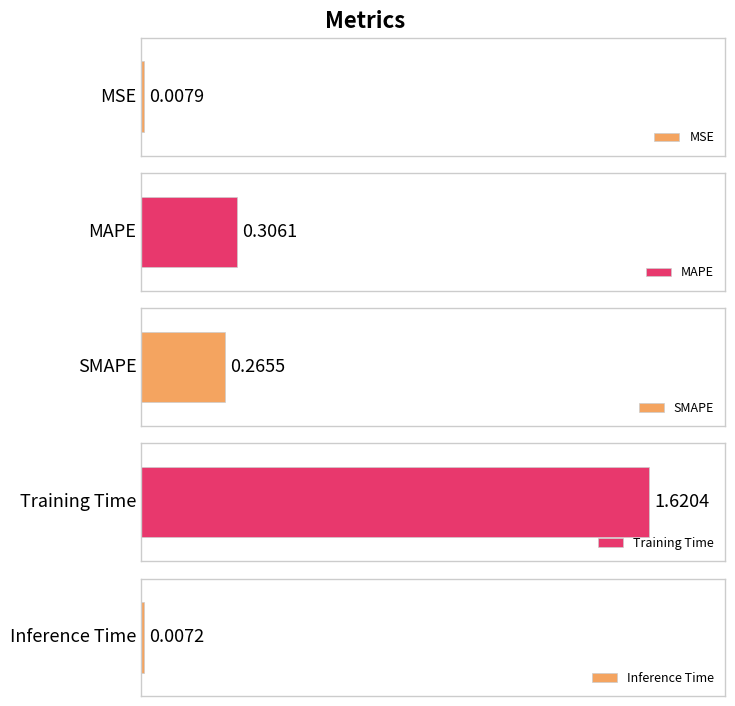

What is the maximum value shown in the chart?

1.6